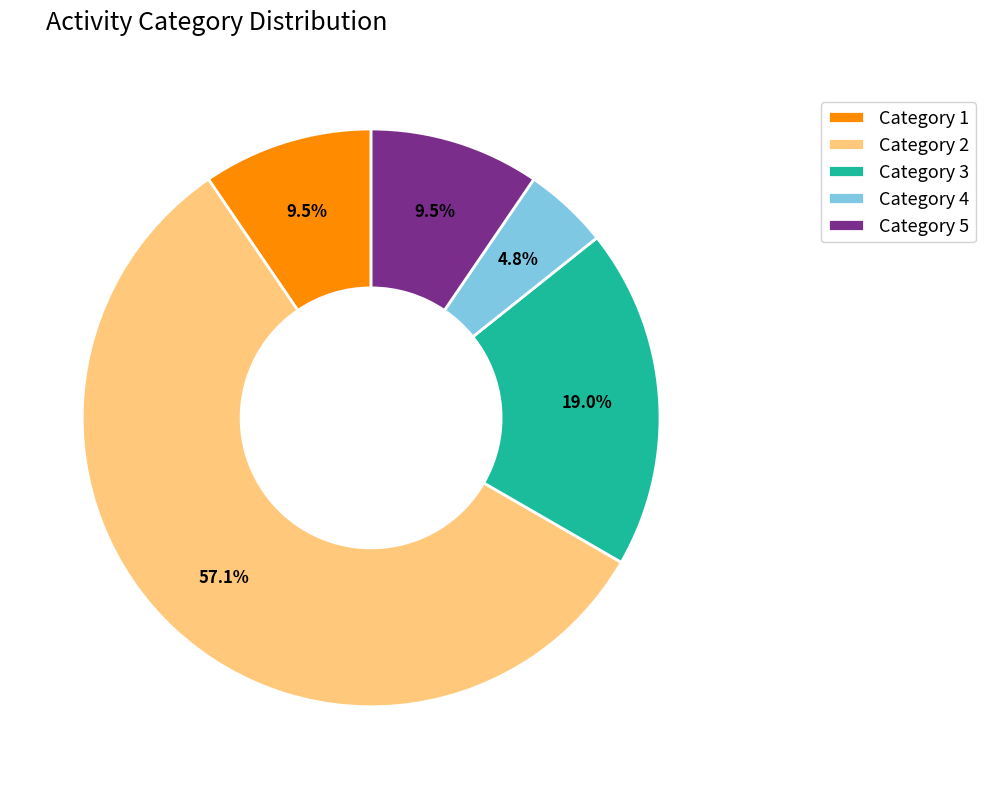

How many slices are in this pie chart?

5